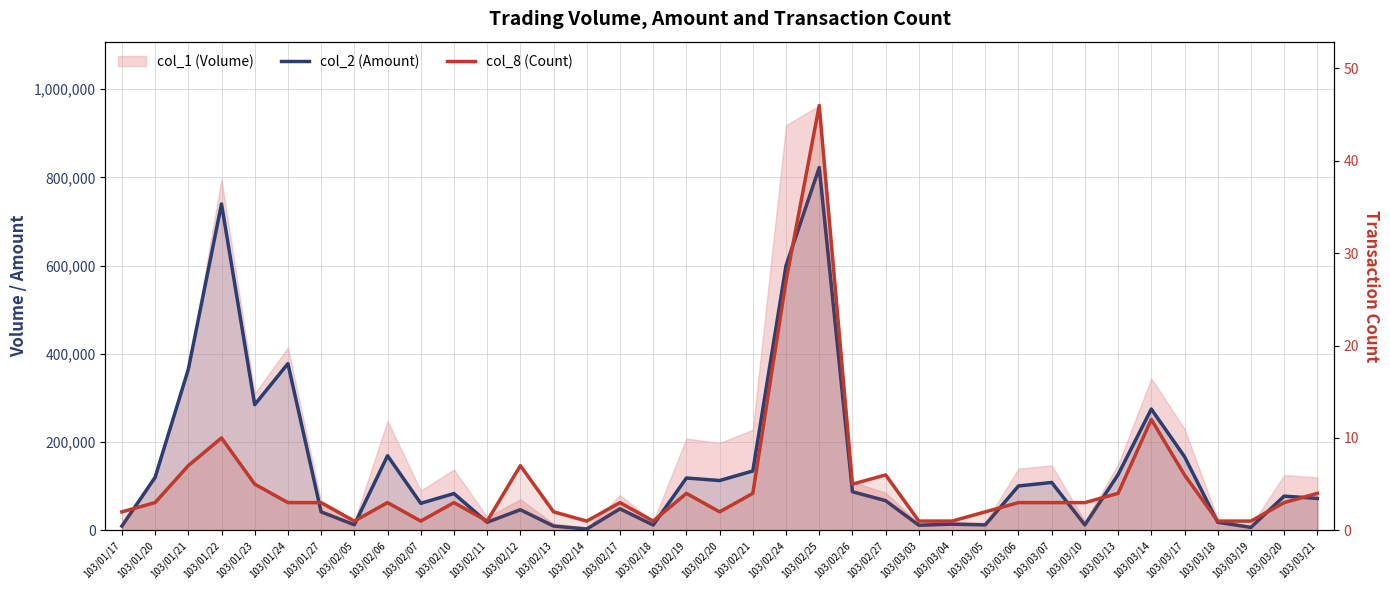

What is the difference between the highest and lowest values at 103/02/17?

48797